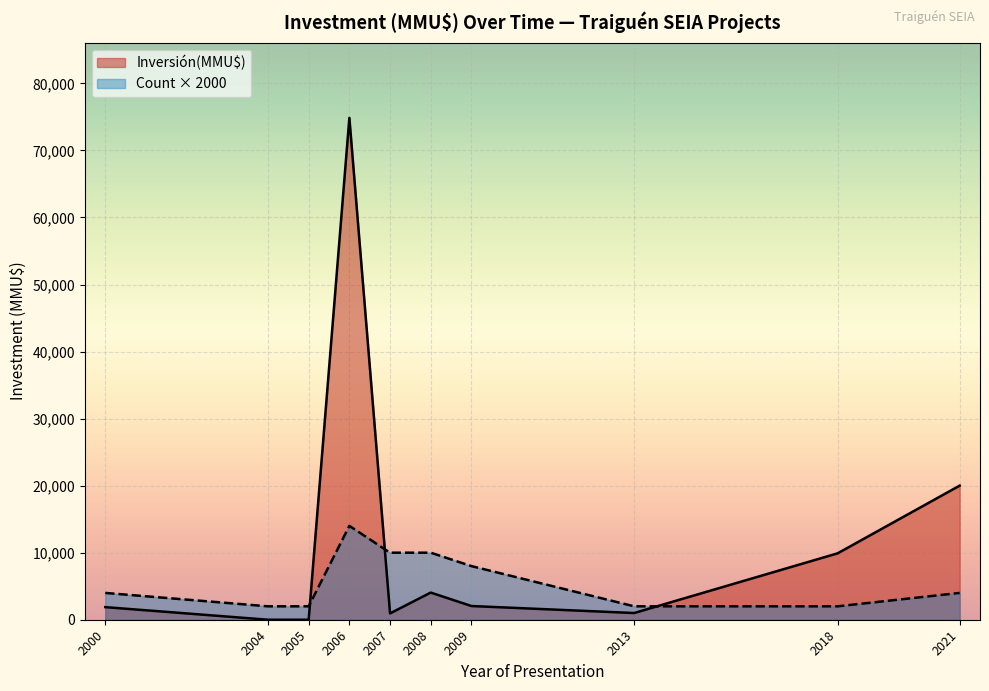

What are all the series names shown in the legend?

Inversión(MMU$), Count × 2000